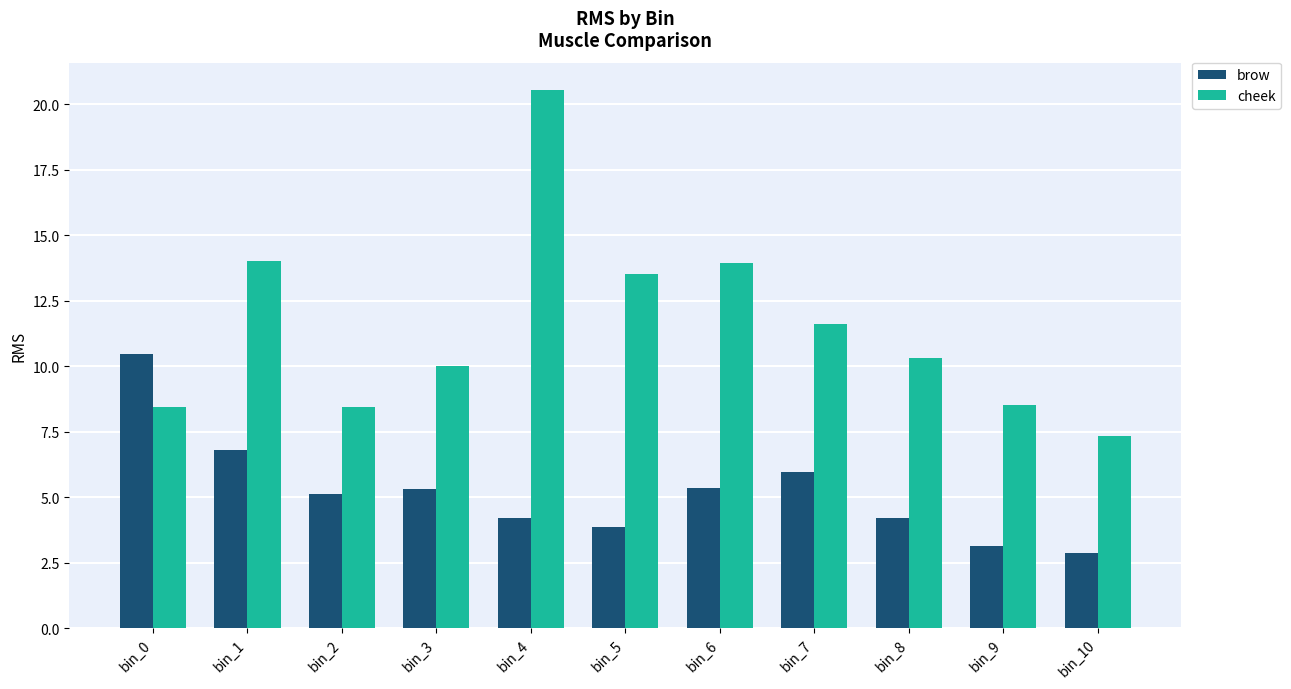

What is the highest value of the brow series?

10.5